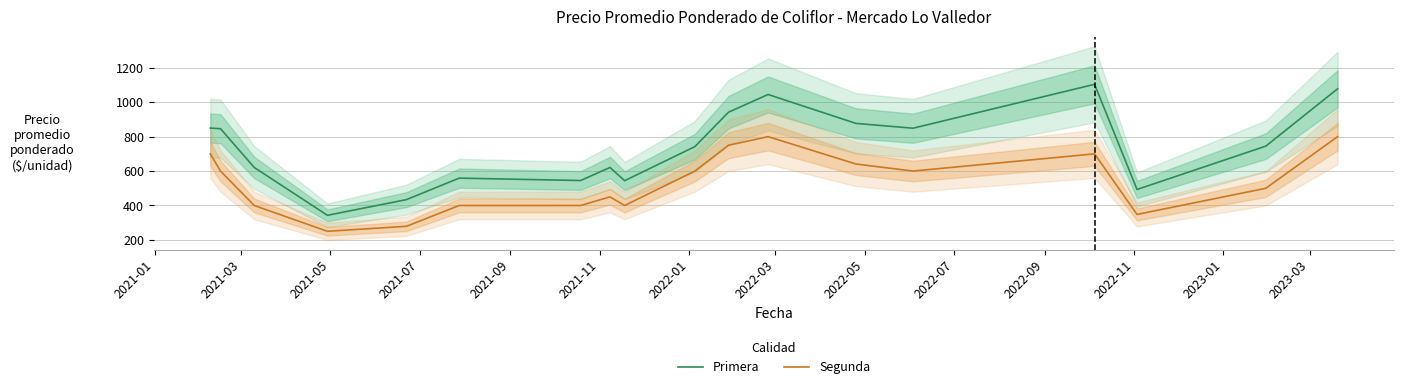

Which series has the largest total across all categories?

Primera